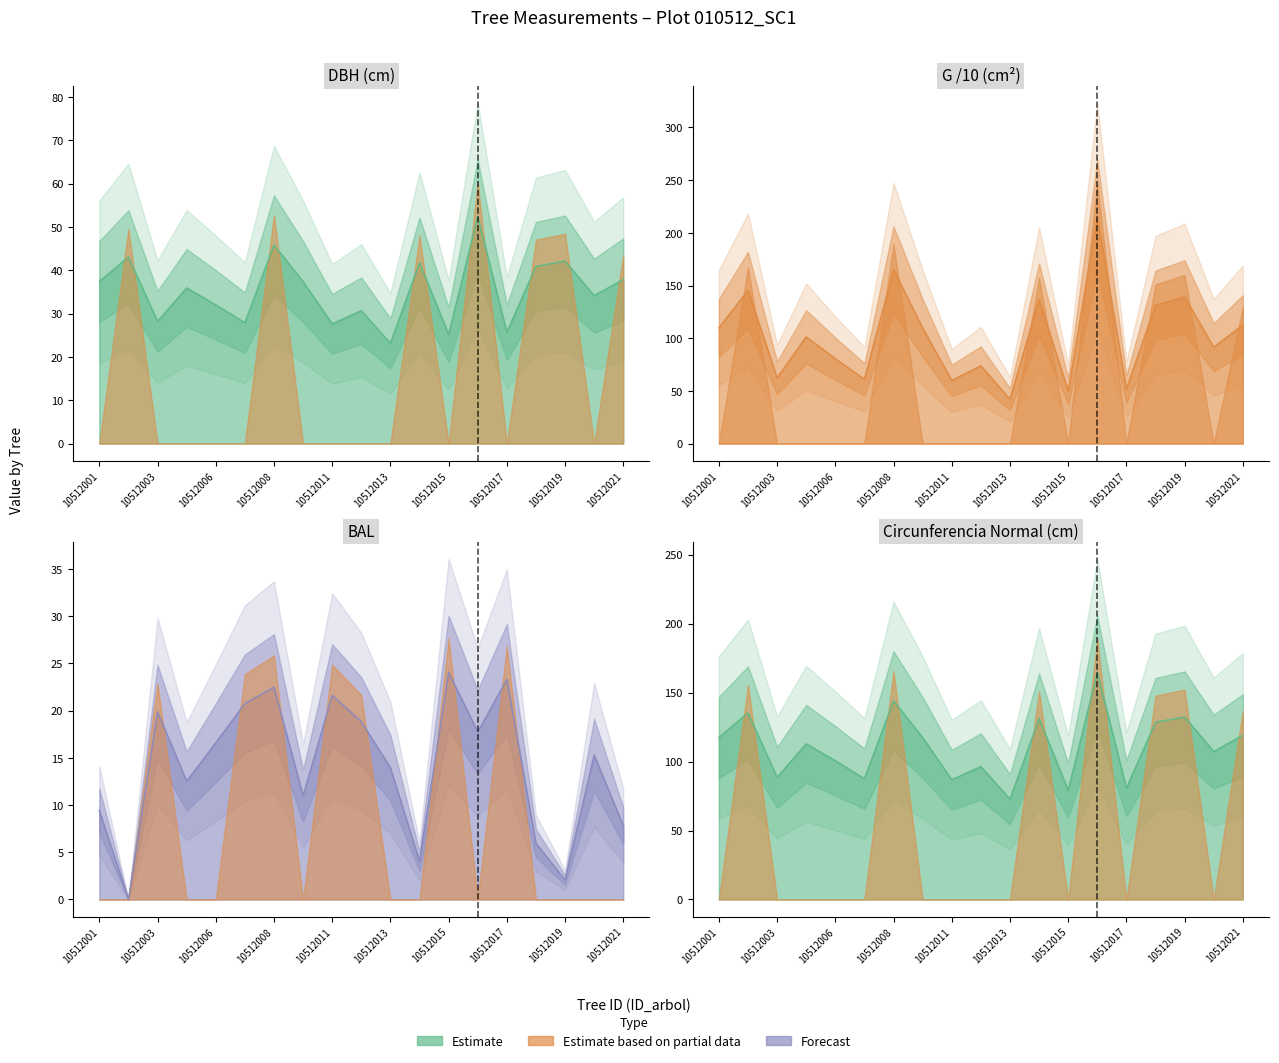

How many lines are shown in the chart?

4